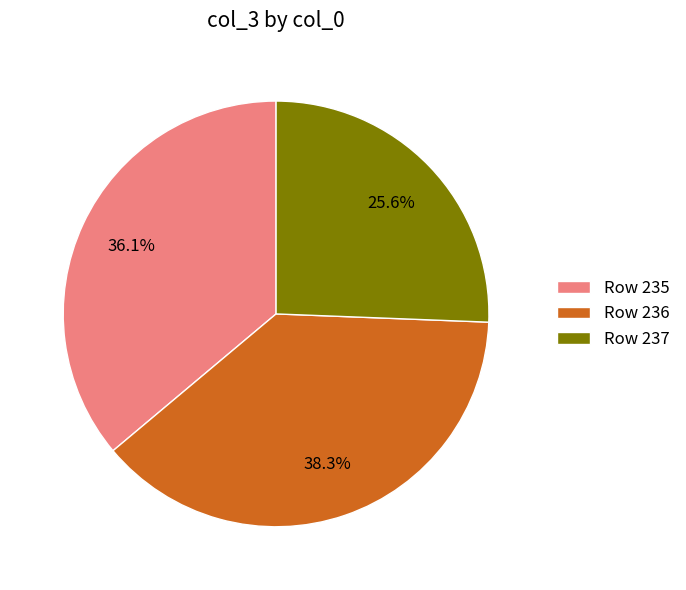

Rank the categories by value from highest to lowest.

Row 236, Row 235, Row 237